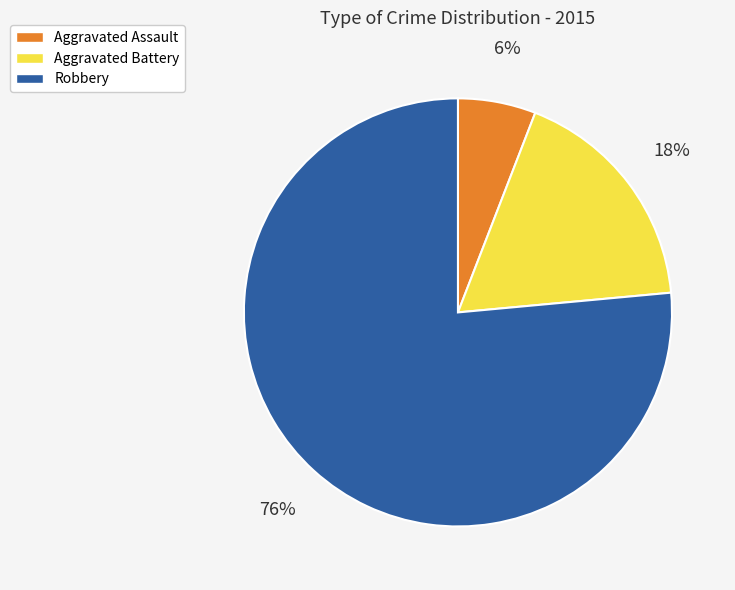

Combined, do Aggravated Assault and Aggravated Battery account for over 50%?

No